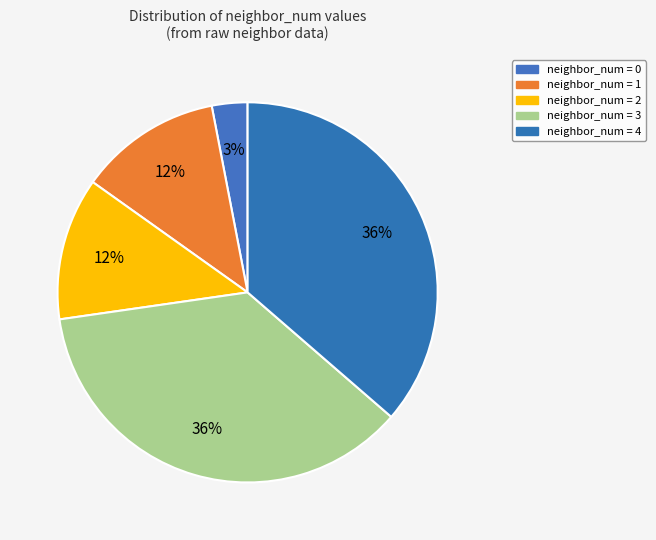

How many segments does this pie chart have?

5